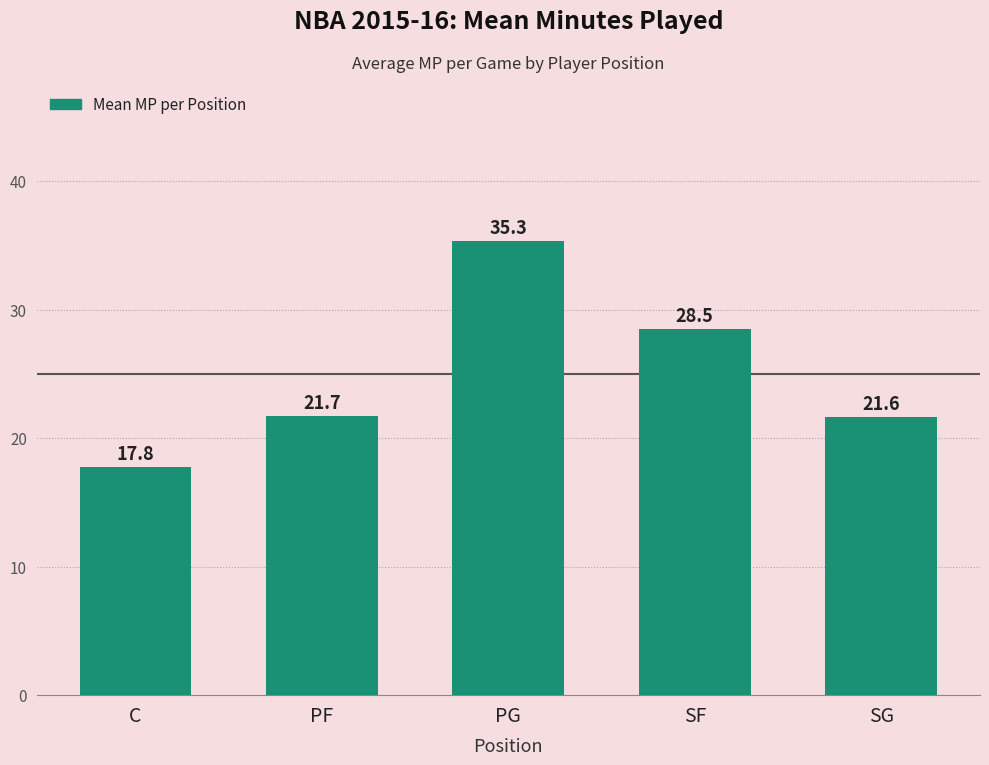

Where does the data first go above 21?

PF